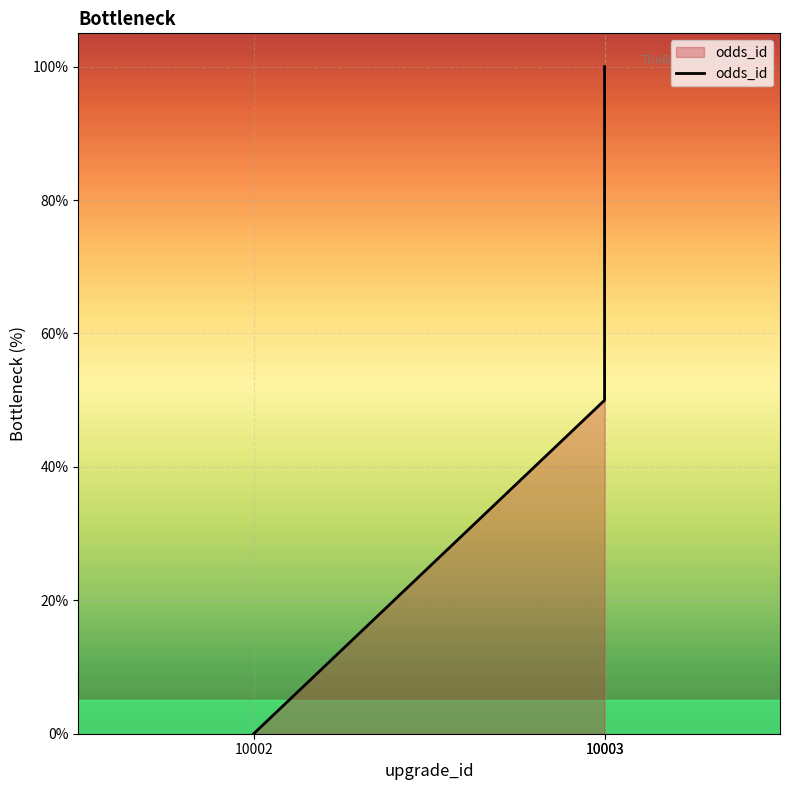

How many series are shown in this chart?

1